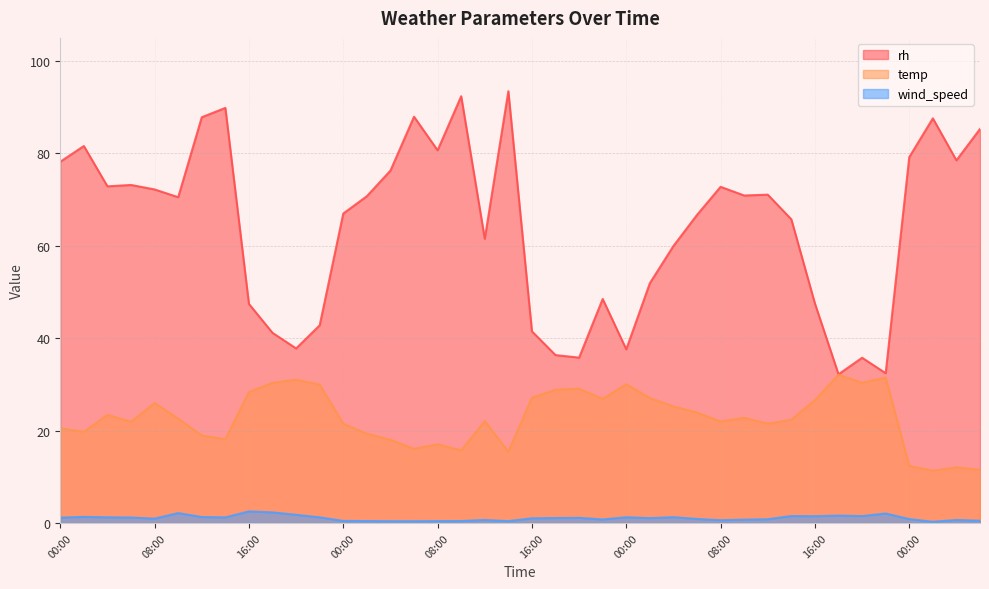

How many lines are shown in the chart?

3